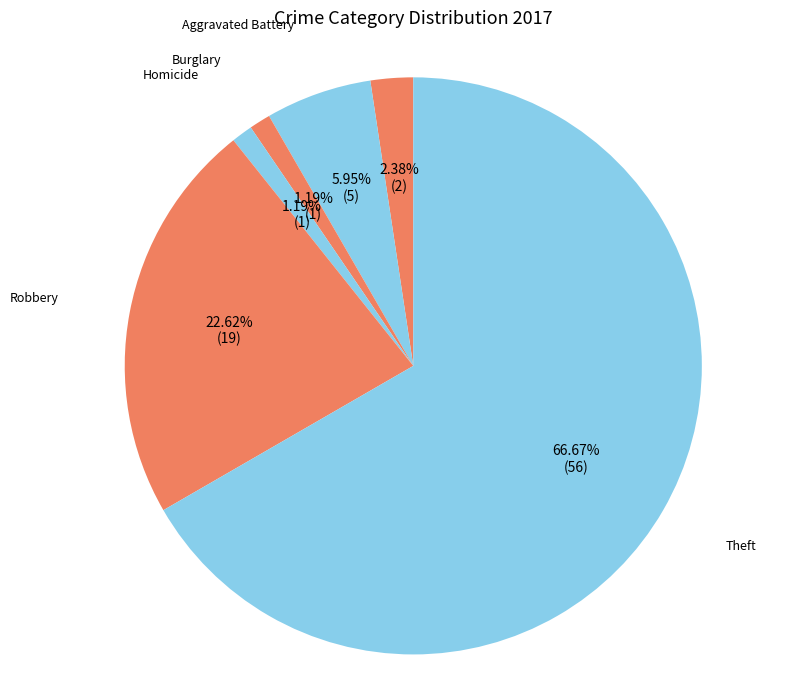

How many slices are in this pie chart?

6